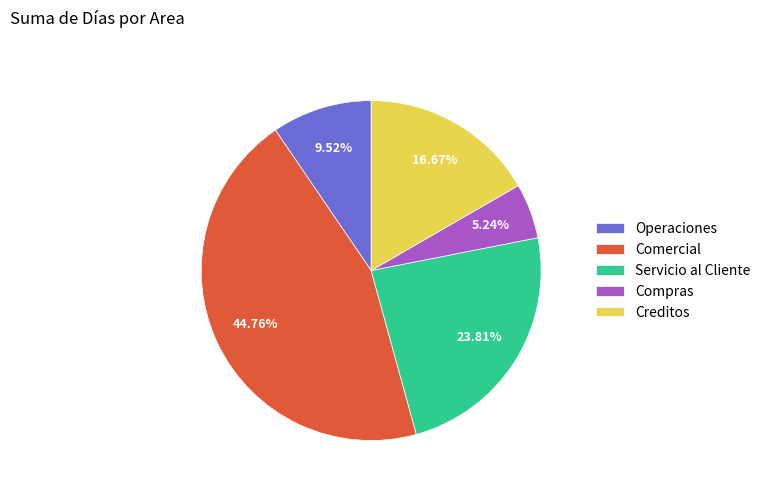

Approximately how many times larger is the value at Servicio al Cliente compared to Operaciones?

2.5